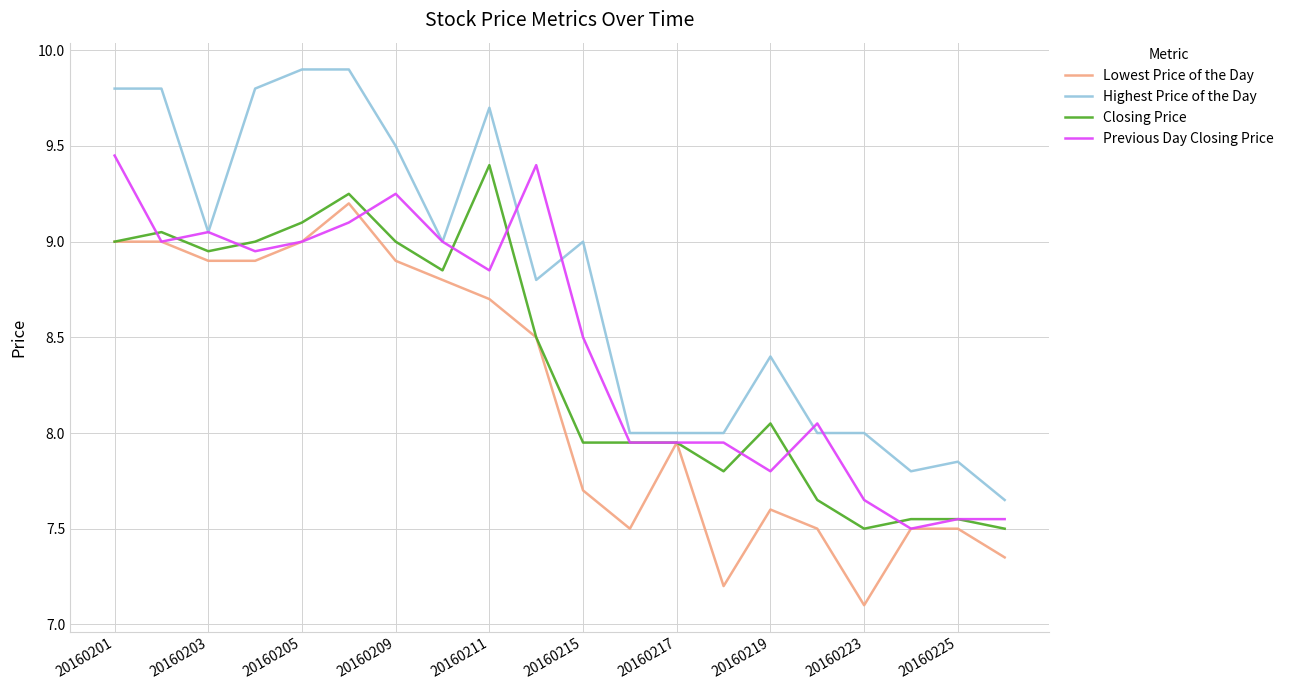

Which series has the largest total across all categories?

Highest Price of the Day